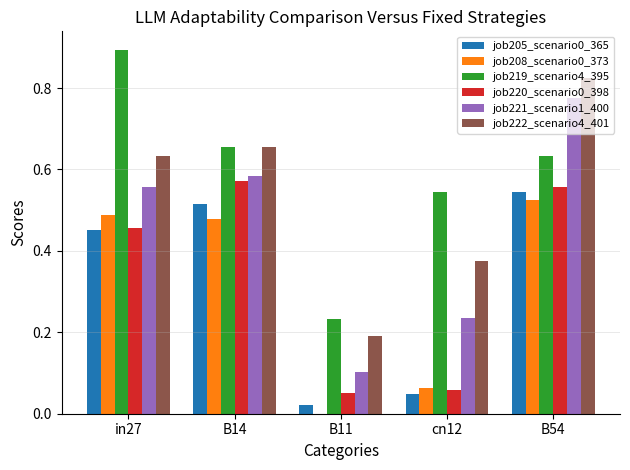

How many groups of bars are there?

5